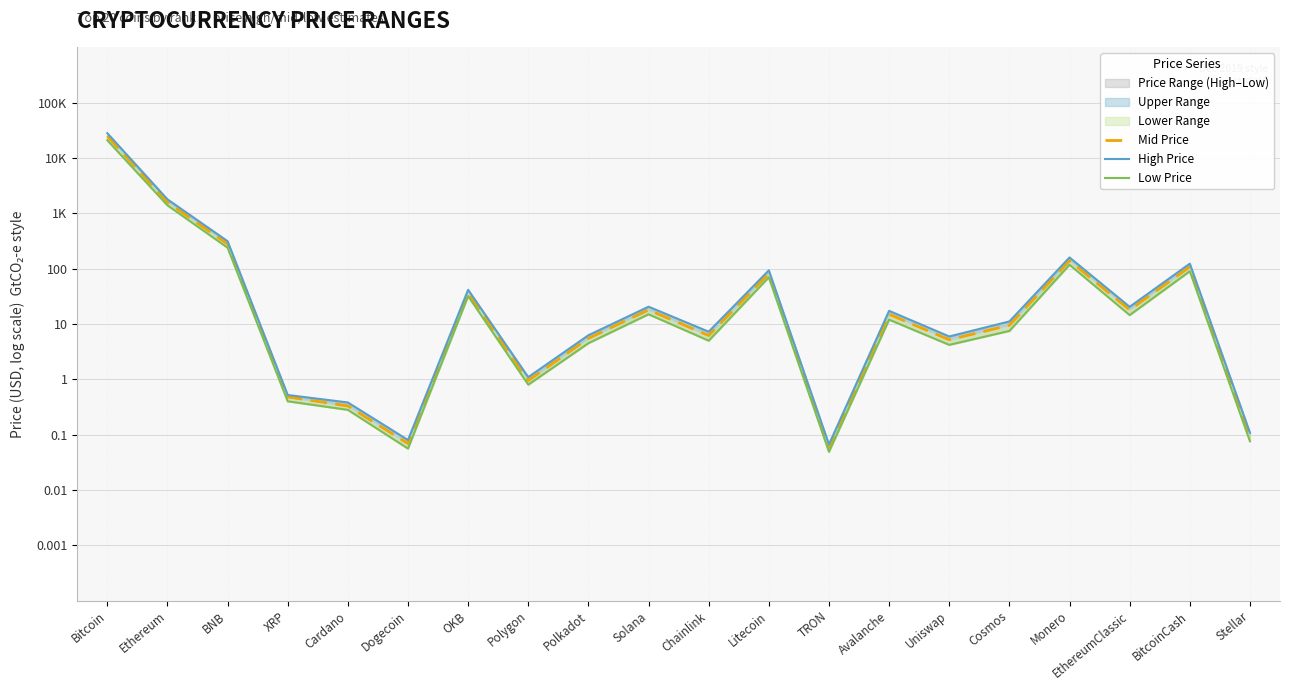

What is the maximum value for High Price?

4.5